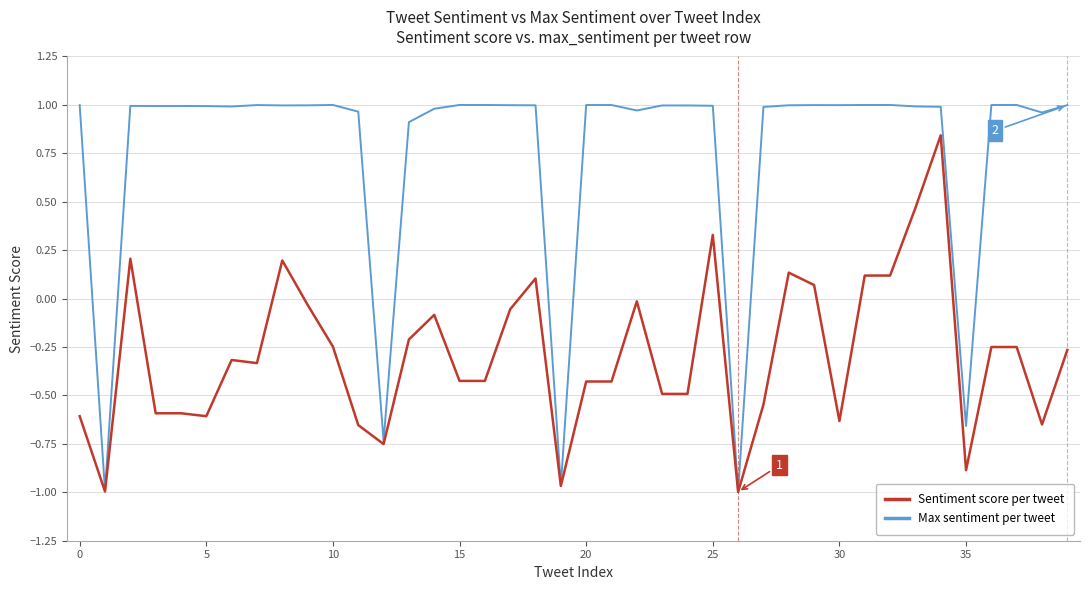

List the series in order of their peak value, highest first.

Max sentiment per tweet, Sentiment score per tweet